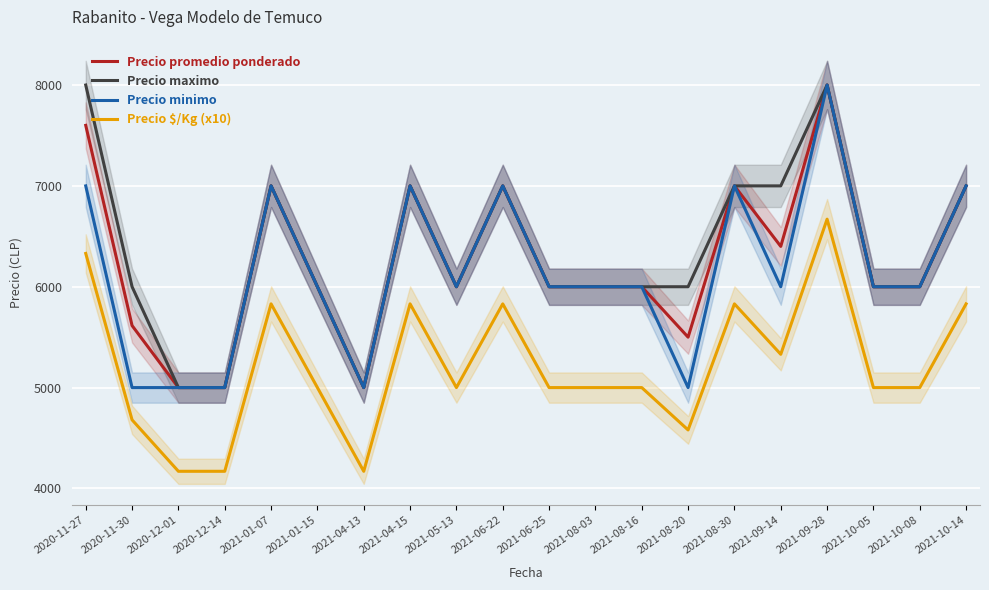

What is the minimum value shown in the chart?

4170